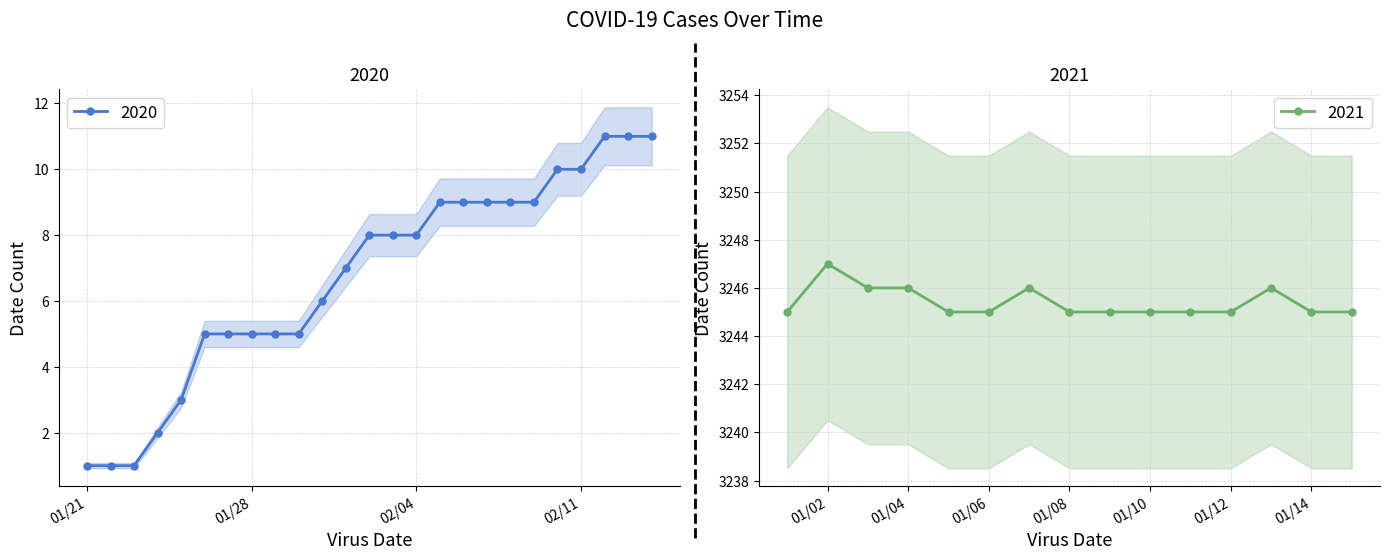

Between 01/14/2021 and 02/05/2020, which is larger?

01/14/2021